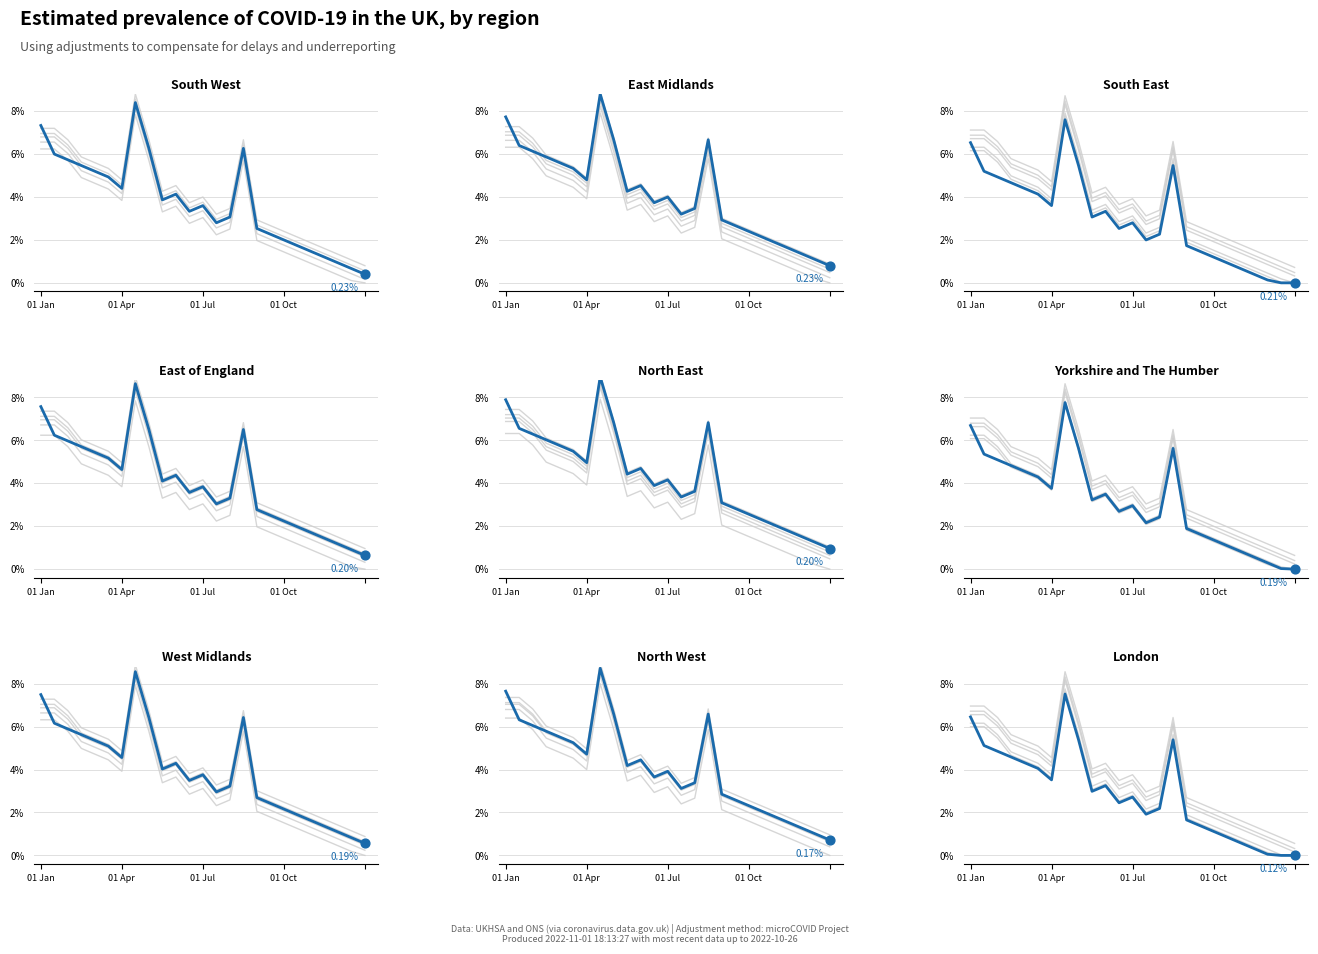

Which series reaches the maximum Y coordinate?

gray_4